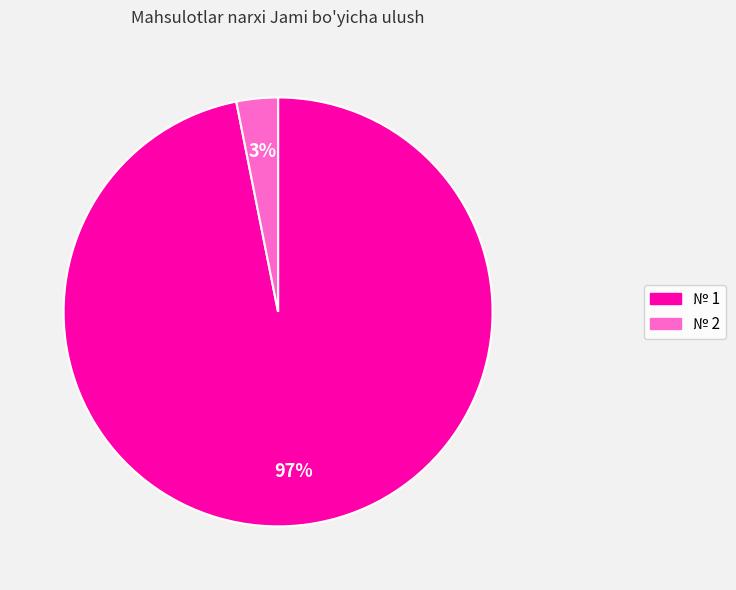

To the nearest percent, what is the difference between the largest and smallest slice percentages?

94%